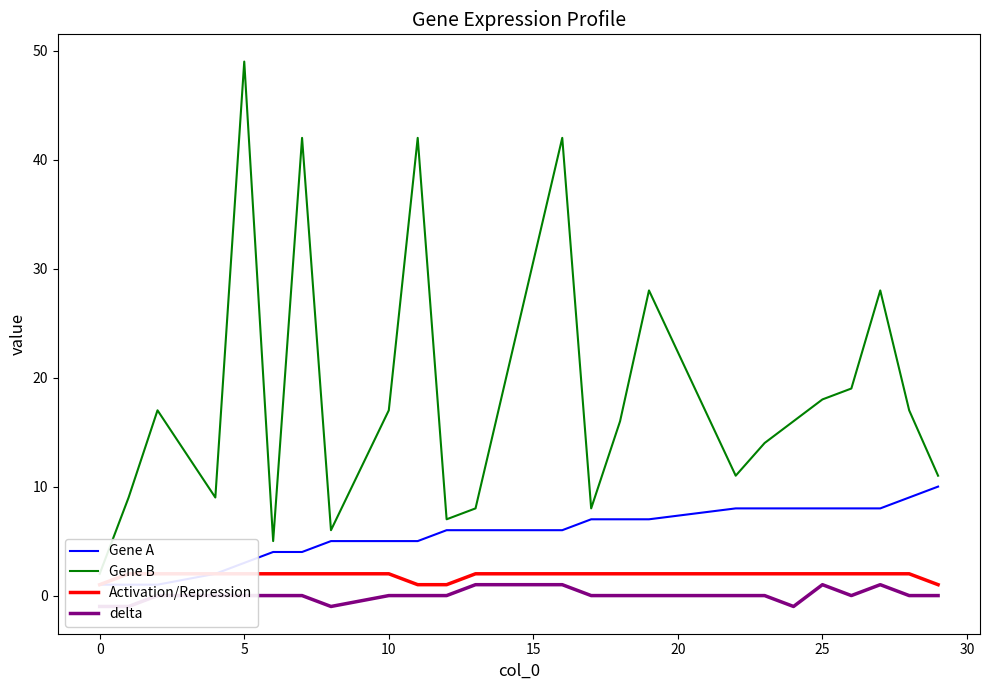

How many distinct data groups are displayed?

4